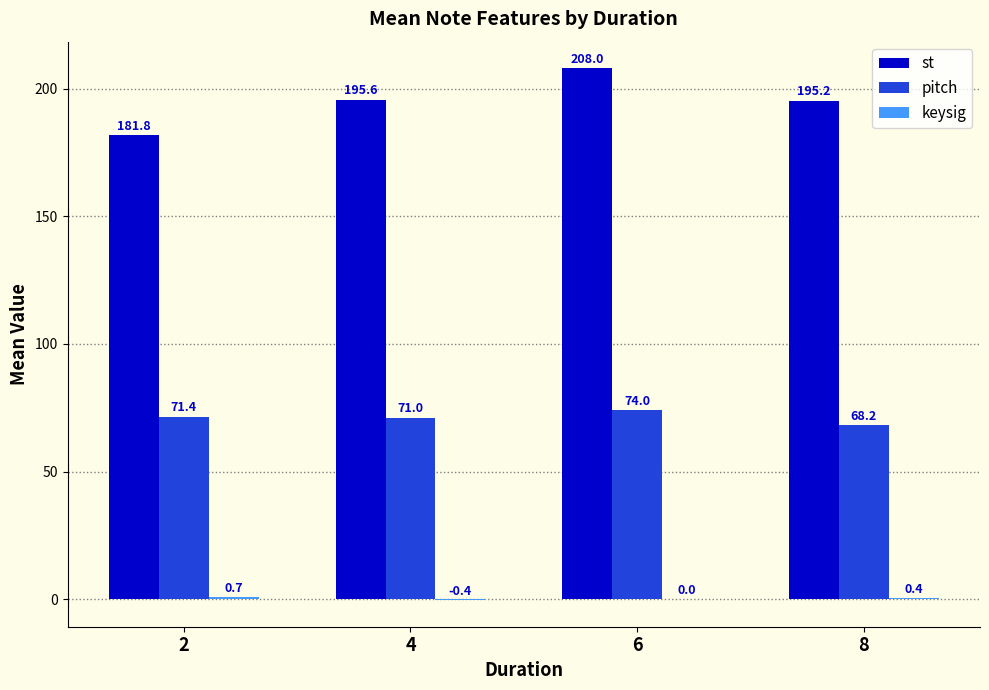

Are the bars grouped side by side (vs. stacked)?

Yes